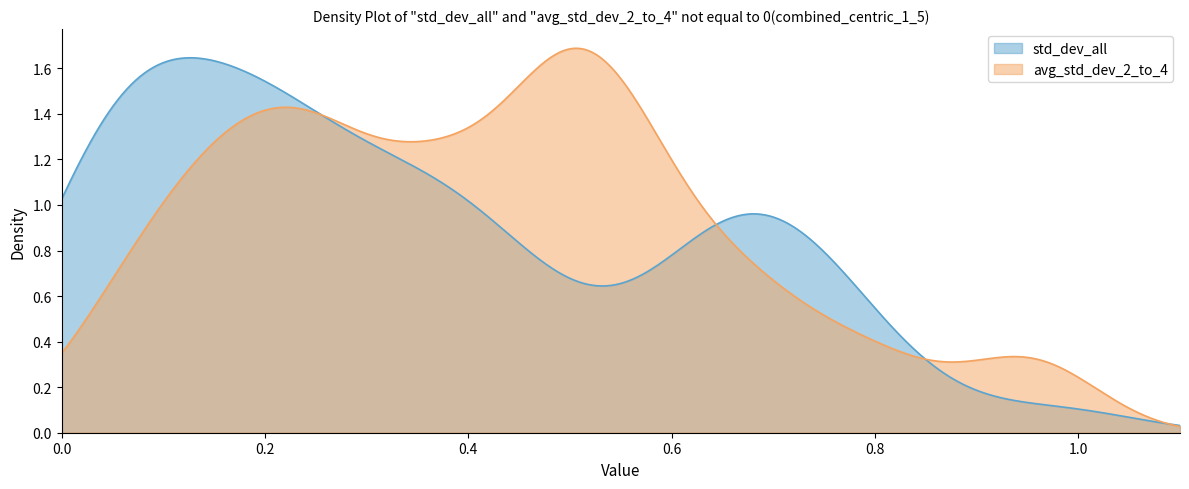

Which series has the largest range (max minus min)?

avg_std_dev_2_to_4